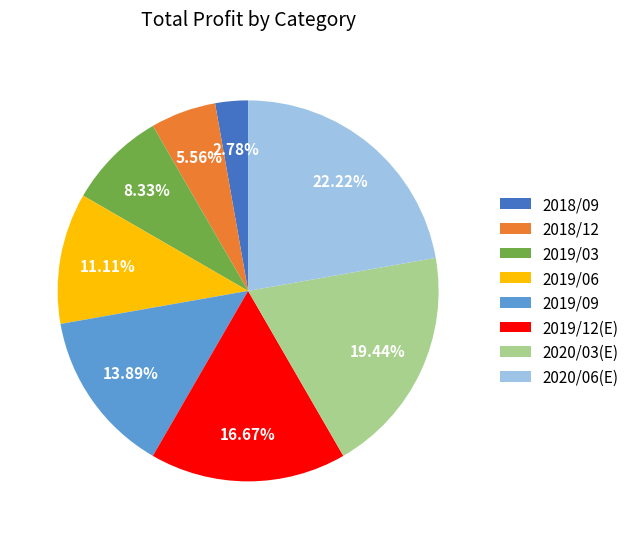

To the nearest percent, what is the difference between the largest and smallest slice percentages?

19%